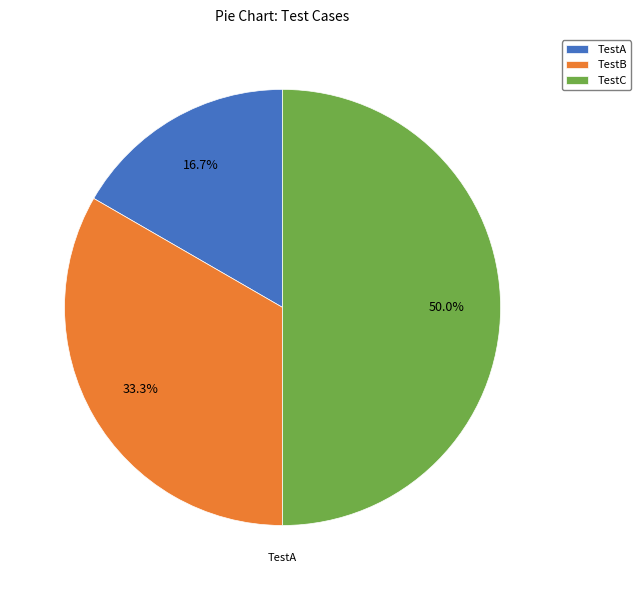

What is the total percentage of TestB and TestC?

83.3%